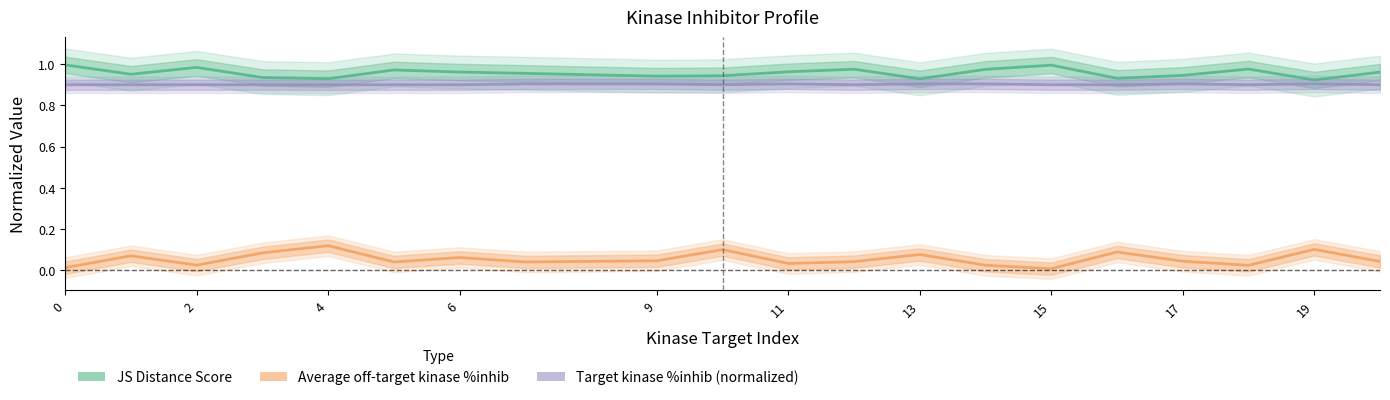

What is the sum of the Target kinase %inhib values at 11 and 13?

1.8